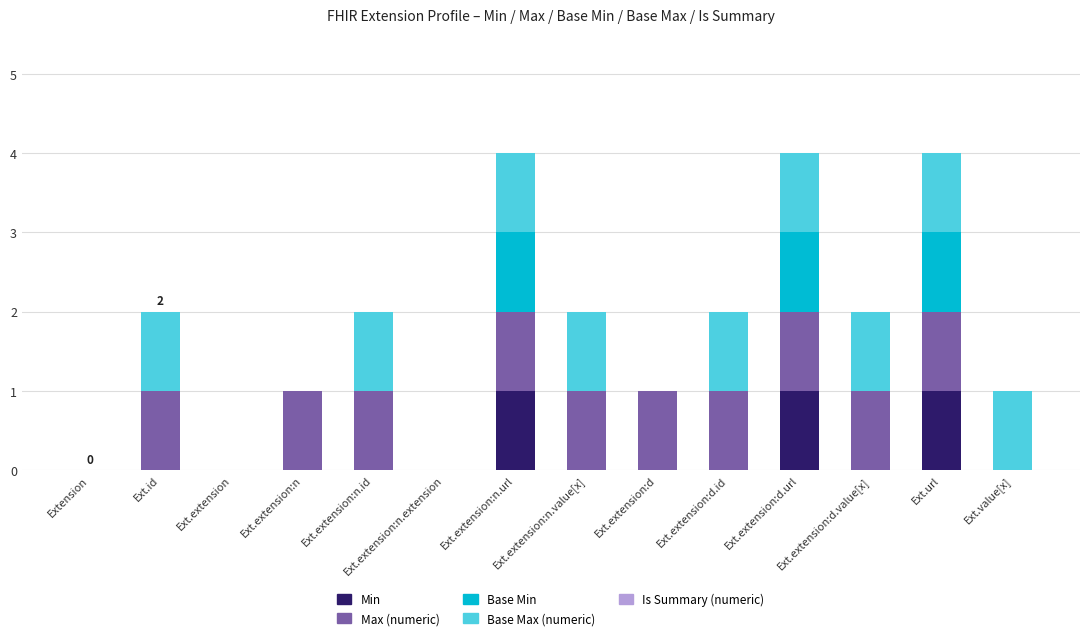

The Base Max (numeric) series shows 1 at Ext.extension:n.url. True or false?

True